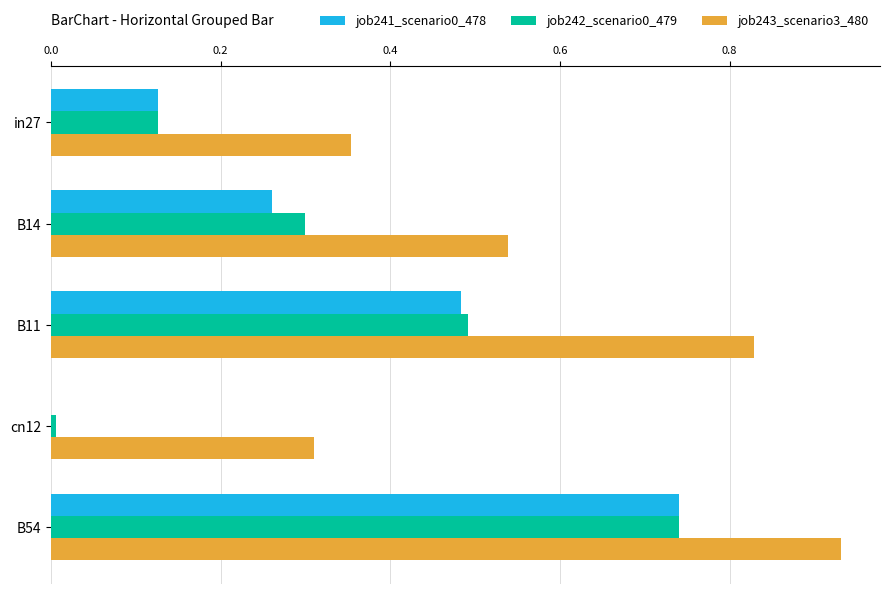

What is the sum of all job242_scenario0_479 values?

1.7